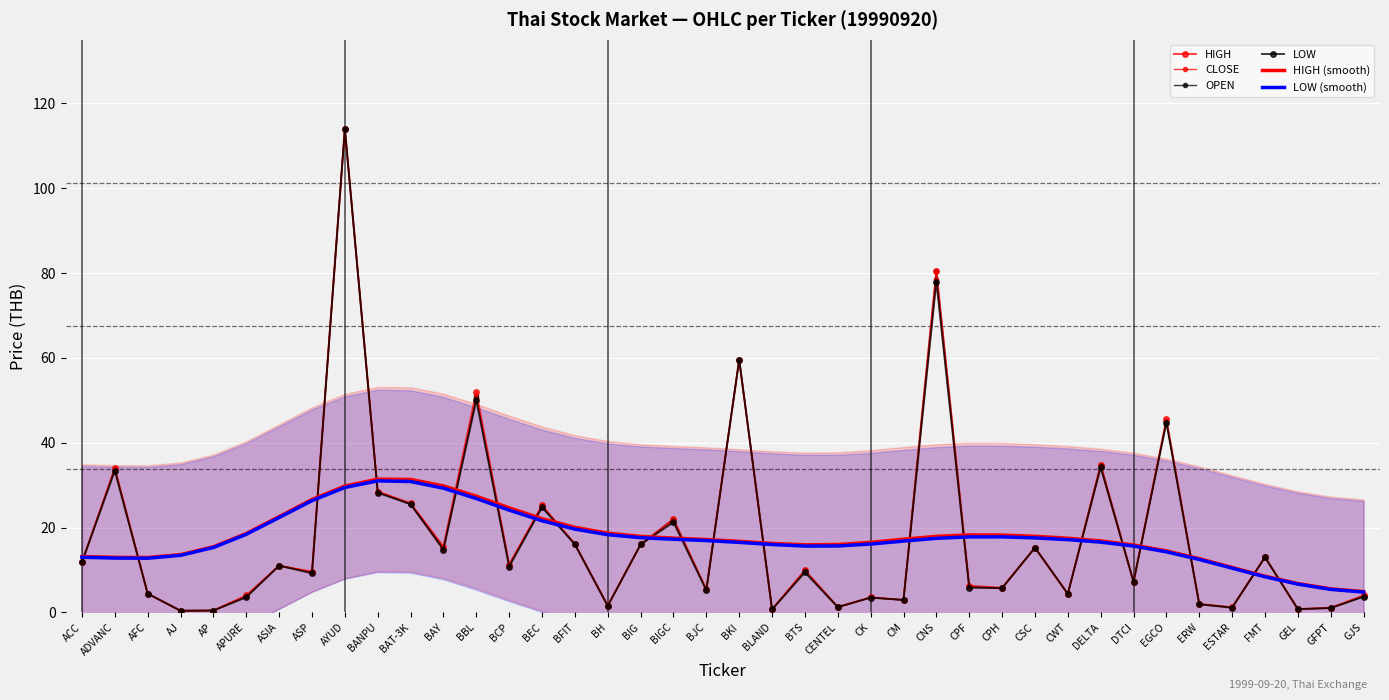

What is the minimum value for OPEN?

0.4